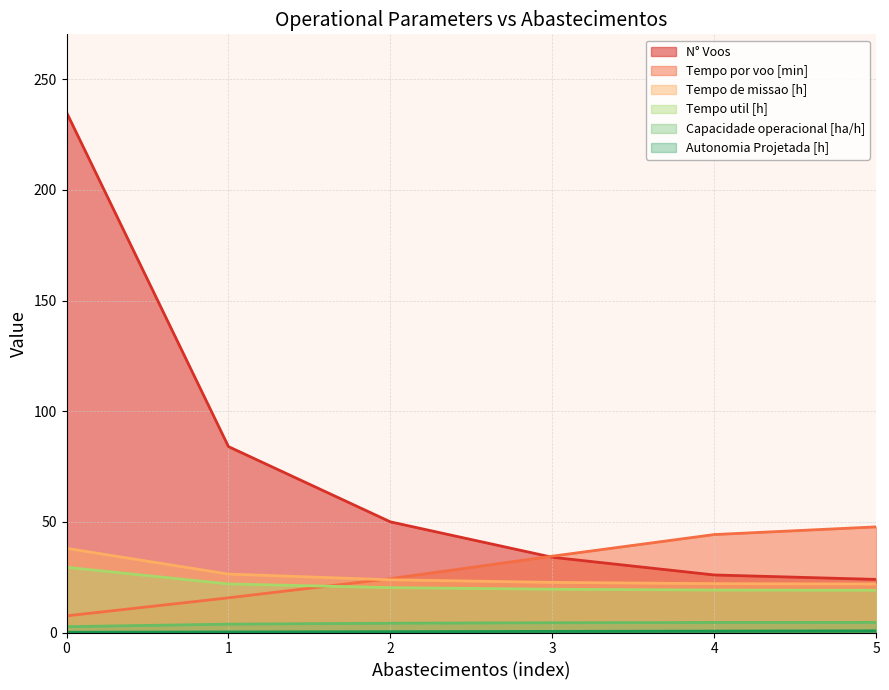

The value of Tempo de missao [h] at 4 is 22.1. True or false?

True